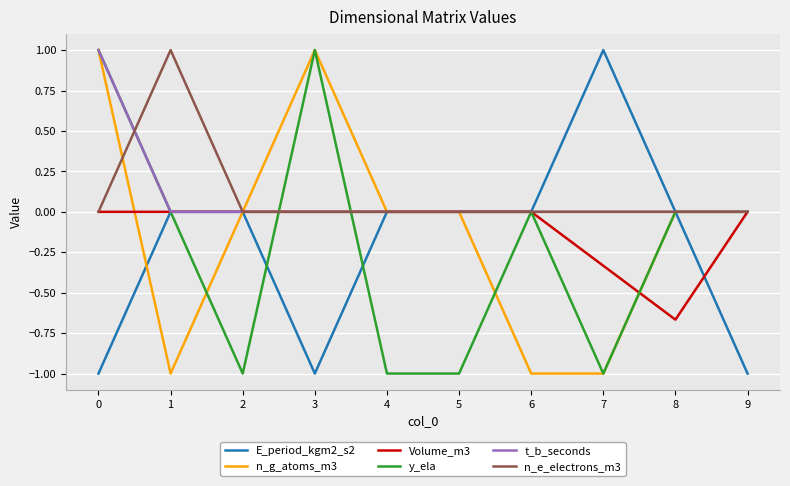

What is the maximum value shown in the chart?

1.0